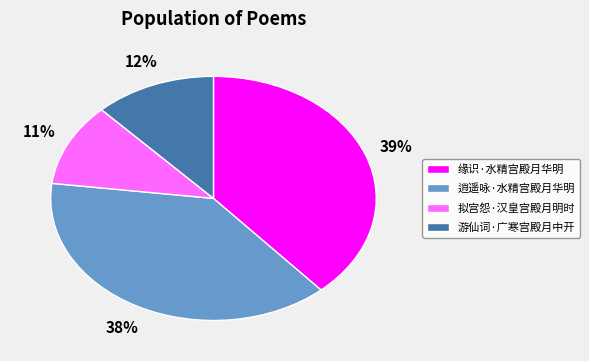

Between 游仙词·广寒宫殿月中开 and 逍遥咏·水精宫殿月华明, which is larger?

逍遥咏·水精宫殿月华明